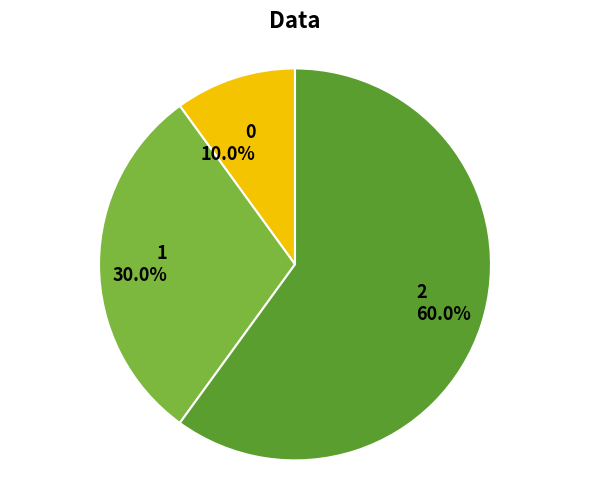

To the nearest percent, what is the combined percentage of 0 and 1?

40%